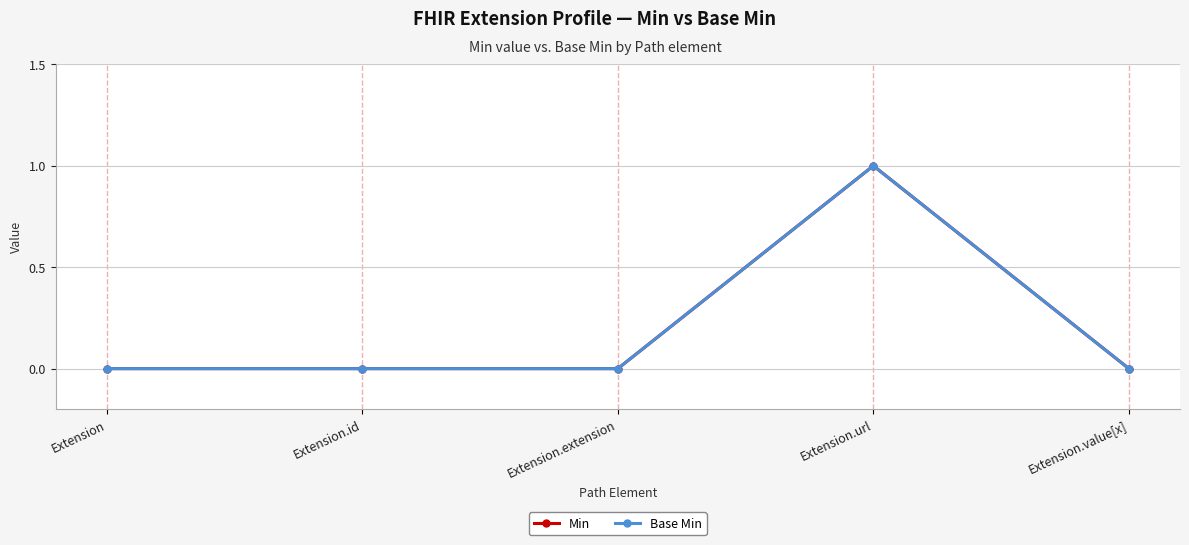

The value of Min at Extension.extension is 0. True or false?

True